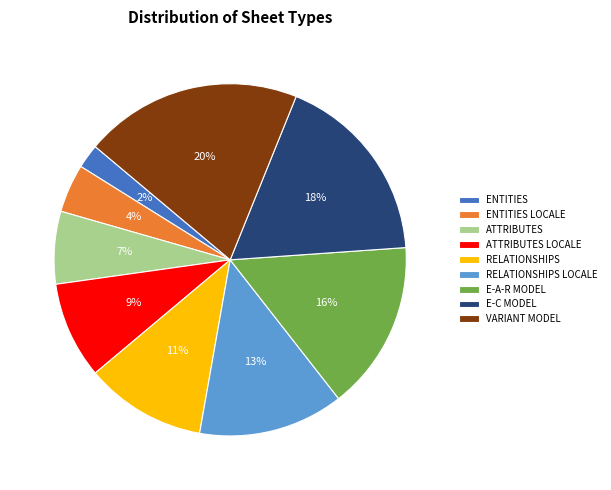

How many segments does this pie chart have?

9